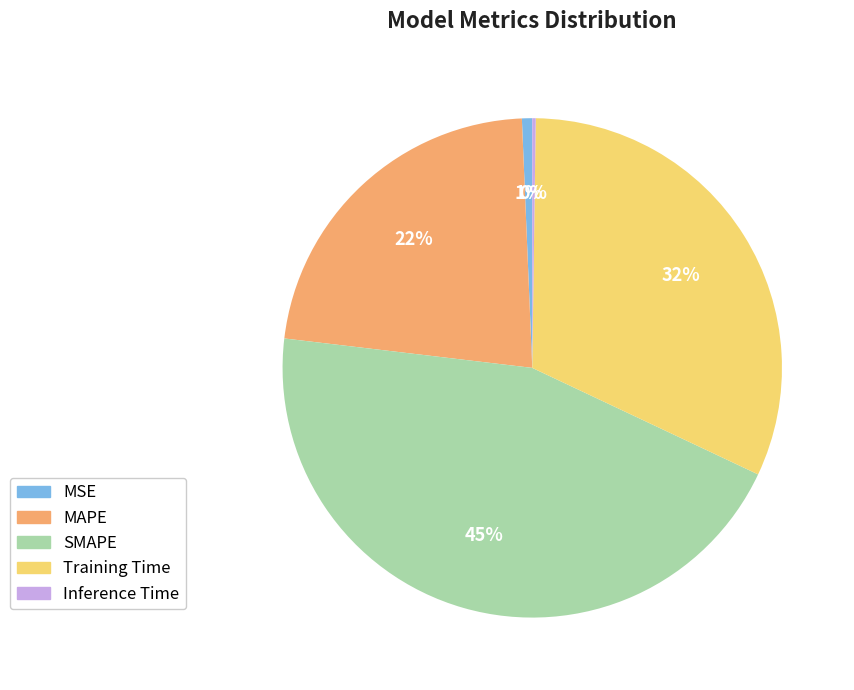

To the nearest percent, what is the average slice percentage?

20%